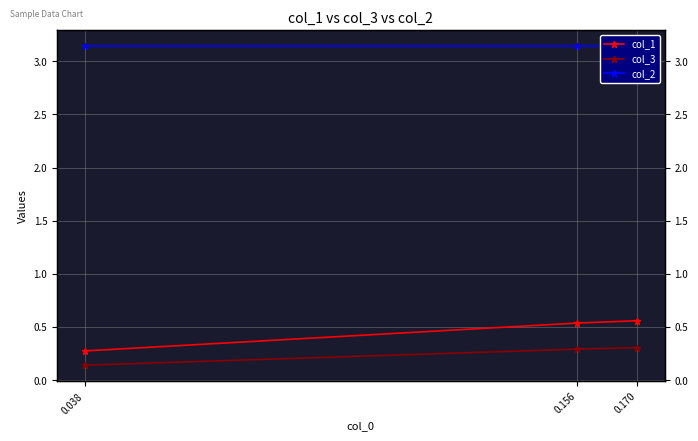

Reading left to right, what are all the values shown in this chart?

col_1: 0.038=0.3	0.156=0.5	0.170=0.6
col_3: 0.038=0.1	0.156=0.3	0.170=0.3
col_2: 0.038=3.1	0.156=3.1	0.170=3.1